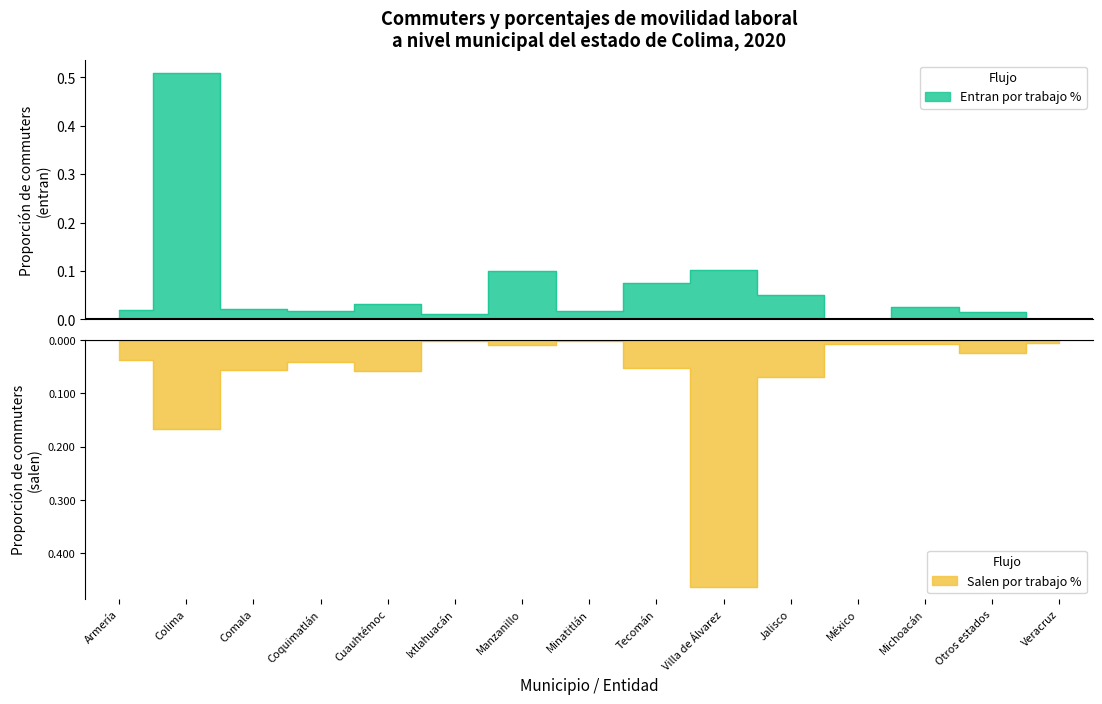

What is the sum of the Salen por trabajo % values at Tecomán and Minatitlán?

-0.1